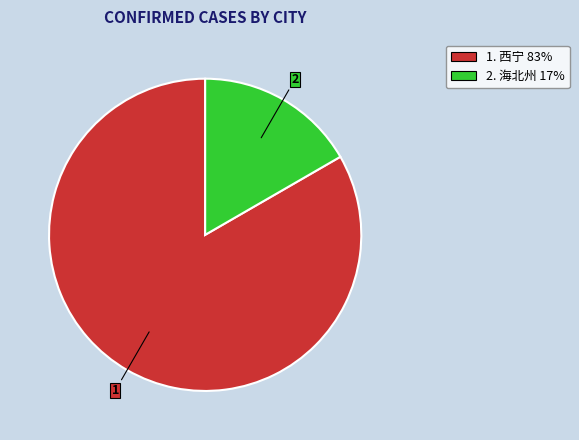

Is there any slice that represents more than half of the pie?

Yes